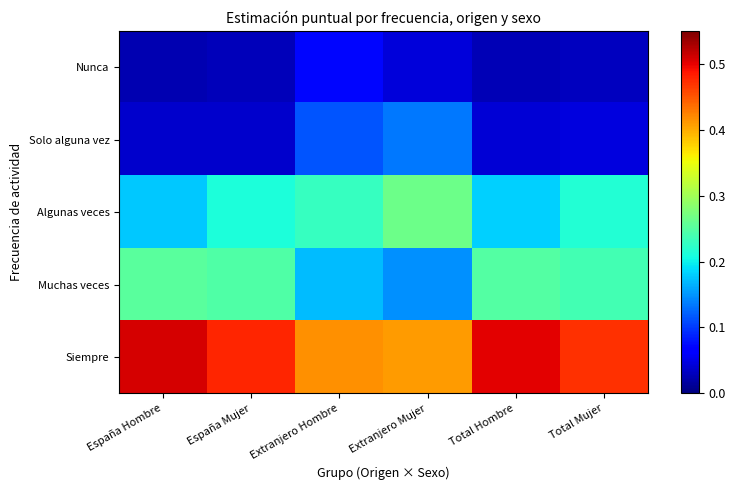

Reading right to left, transcribe all the data shown in this chart.

Nunca: Total Mujer=0.0	Total Hombre=0.0	Extranjero Mujer=0.0	Extranjero Hombre=0.1	España Mujer=0.0	España Hombre=0.0
Solo alguna vez: Total Mujer=0.0	Total Hombre=0.0	Extranjero Mujer=0.1	Extranjero Hombre=0.1	España Mujer=0.0	España Hombre=0.0
Algunas veces: Total Mujer=0.2	Total Hombre=0.2	Extranjero Mujer=0.3	Extranjero Hombre=0.2	España Mujer=0.2	España Hombre=0.2
Muchas veces: Total Mujer=0.2	Total Hombre=0.2	Extranjero Mujer=0.1	Extranjero Hombre=0.2	España Mujer=0.2	España Hombre=0.3
Siempre: Total Mujer=0.5	Total Hombre=0.5	Extranjero Mujer=0.4	Extranjero Hombre=0.4	España Mujer=0.5	España Hombre=0.5